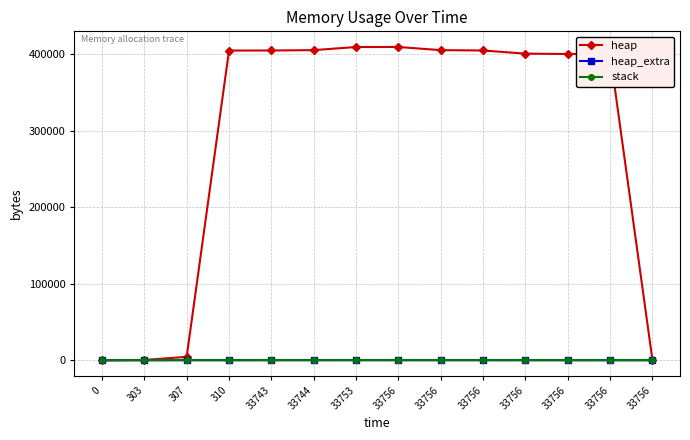

Count the number of categories in the chart.

14